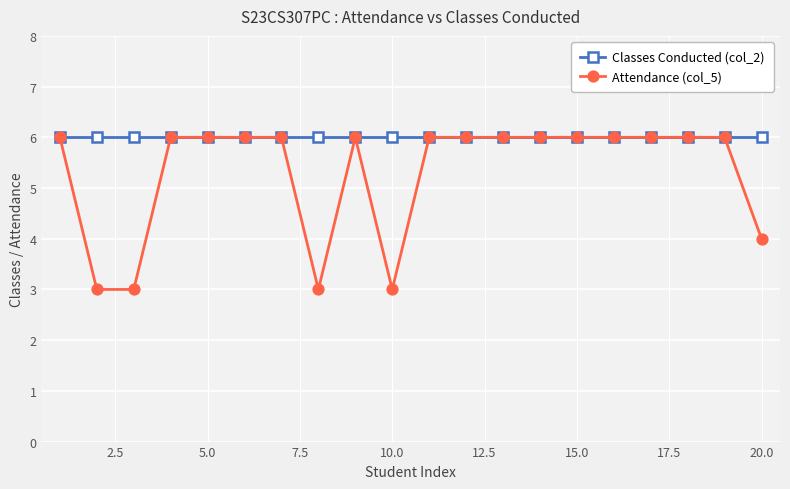

Which series has the largest range (max minus min)?

Attendance (col_5)